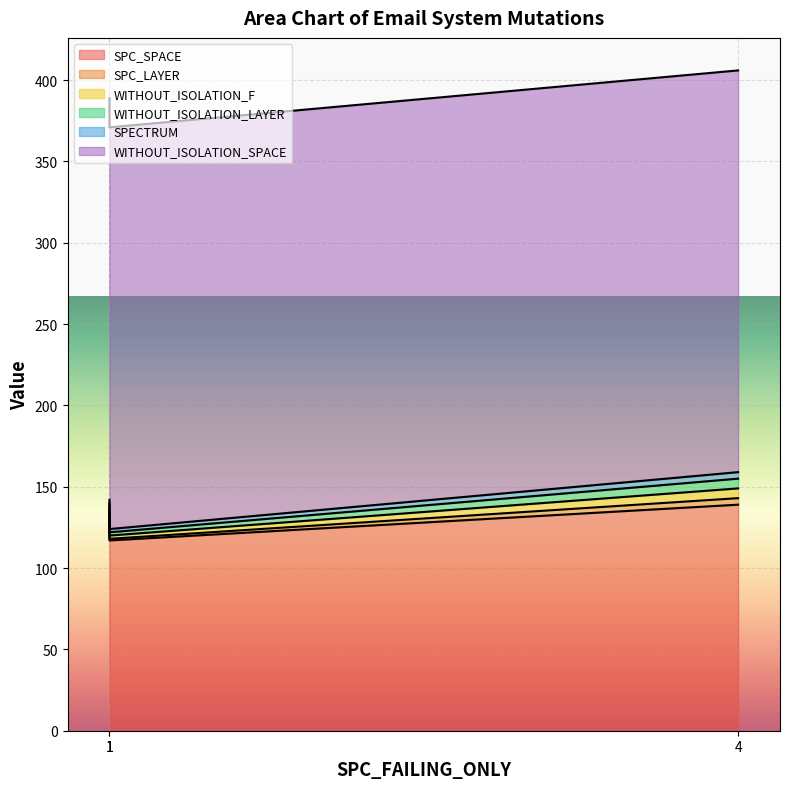

At which label is WITHOUT_ISOLATION_SPACE closest to 247?

1